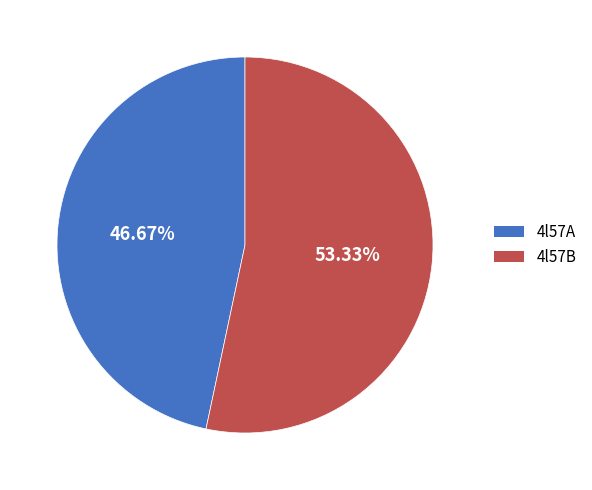

What percentage is the 4l57B slice, to the nearest percent?

53%